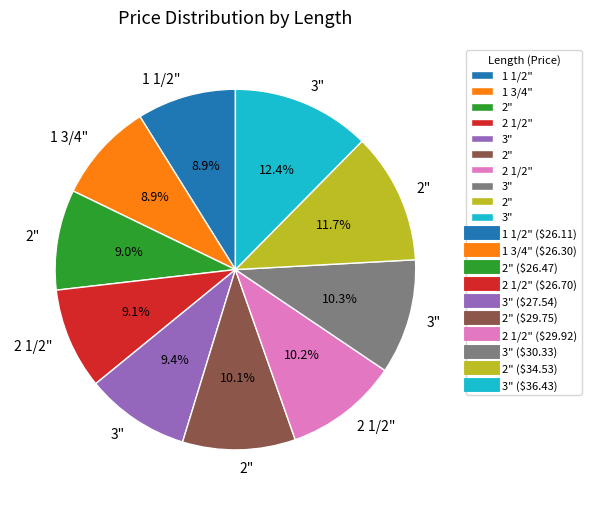

Is there any slice that represents more than half of the pie?

No